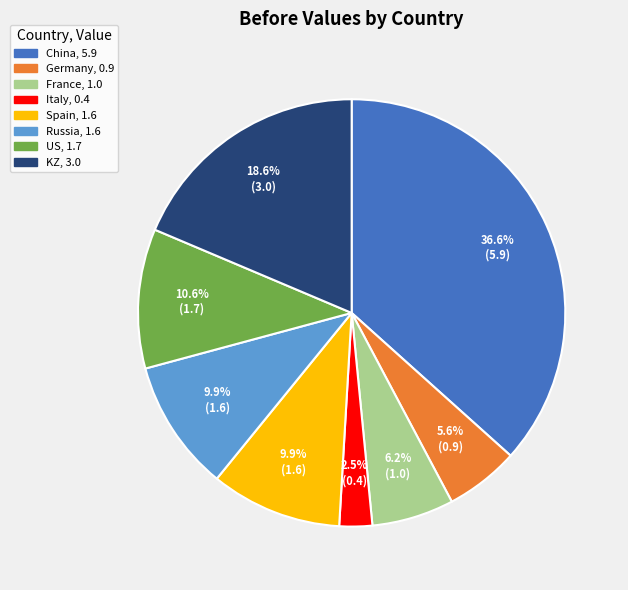

Which category has the smallest portion of the pie?

Italy